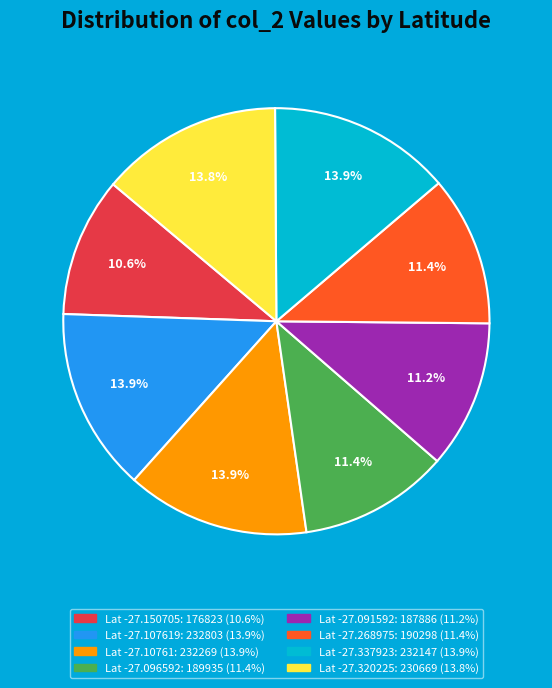

Is there a majority slice in this chart?

No